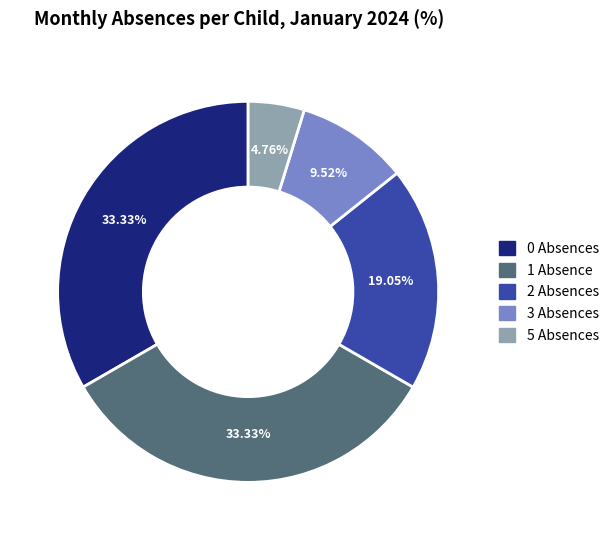

Is there any slice that represents more than half of the pie?

No